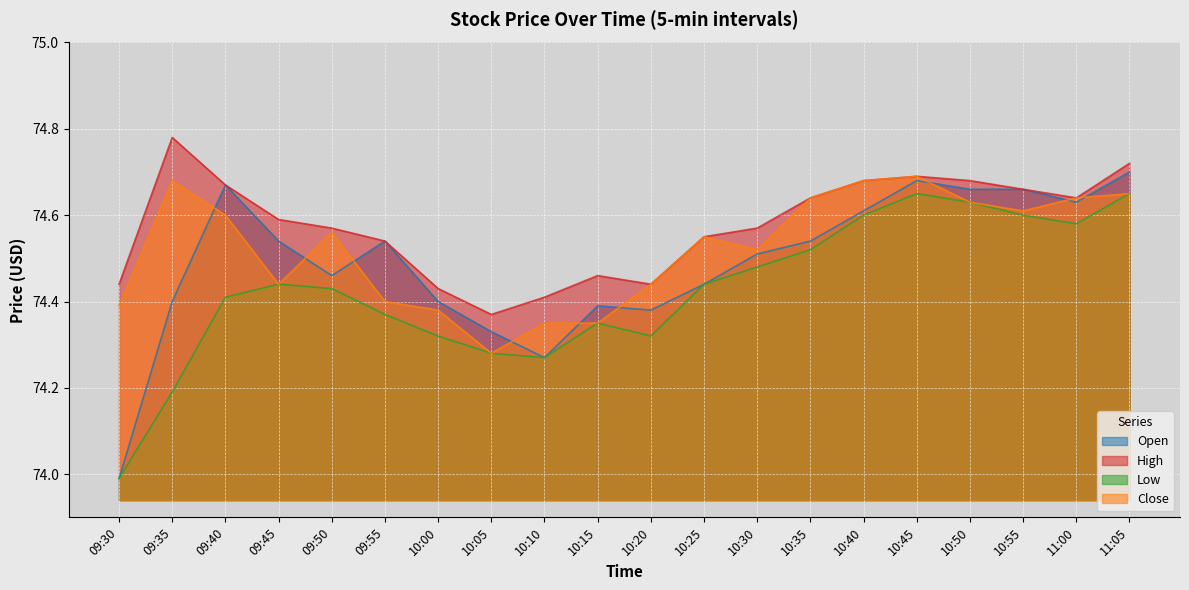

True or false: Close and Low intersect in this chart.

False